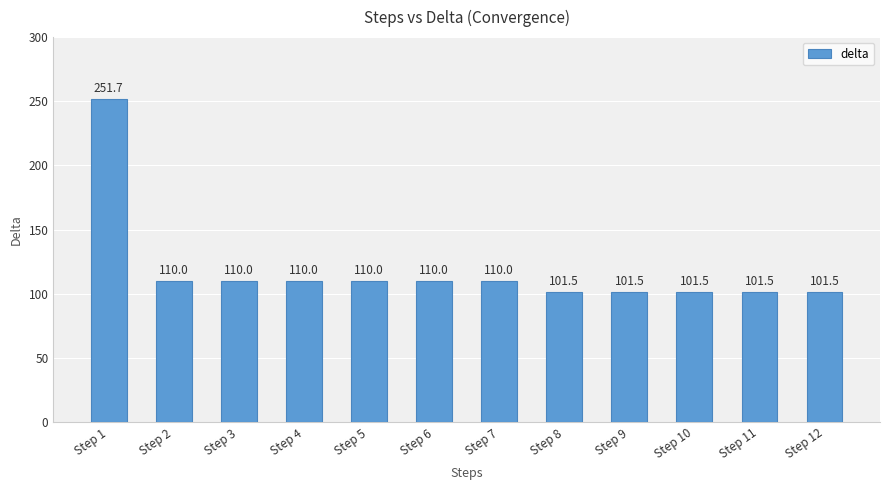

Count the number of categories in the chart.

12